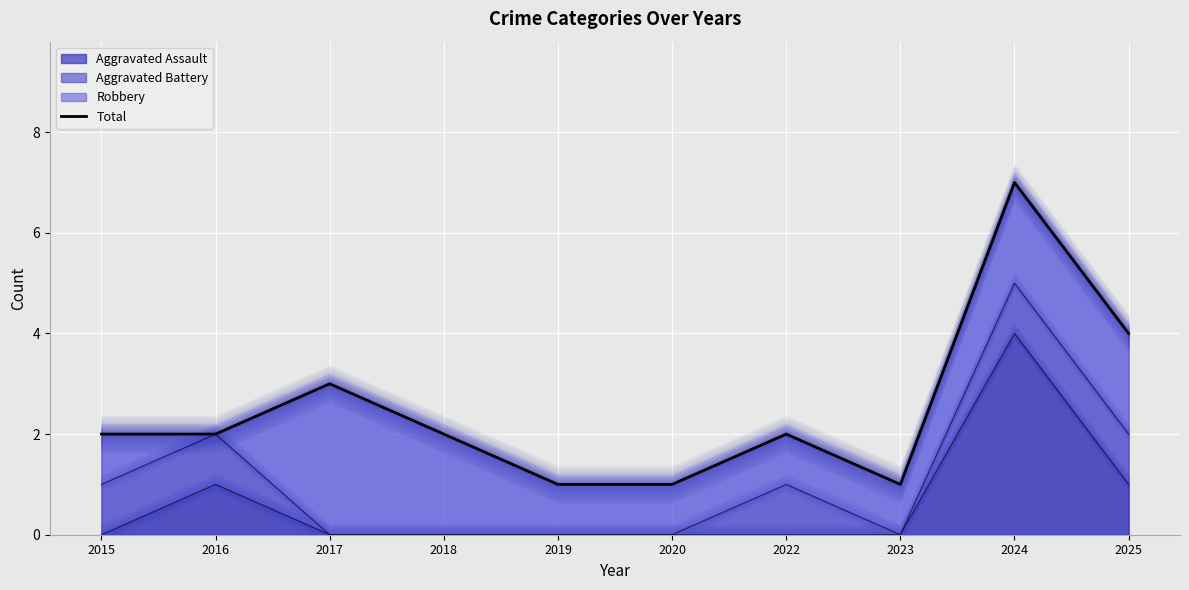

The chart shows a value of 1 at 2020. True or false?

True